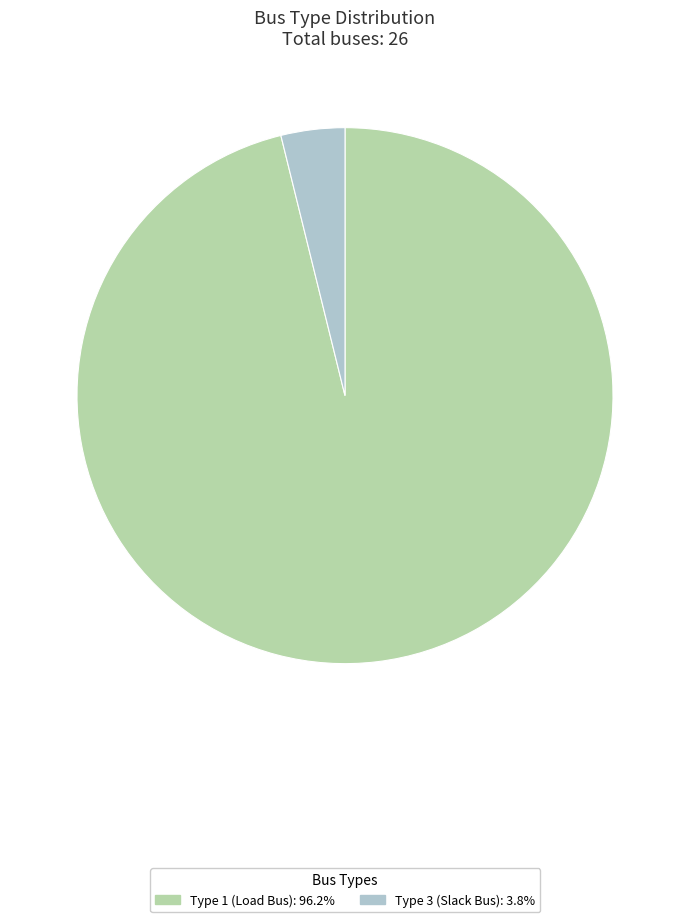

Is there any slice that represents more than half of the pie?

Yes